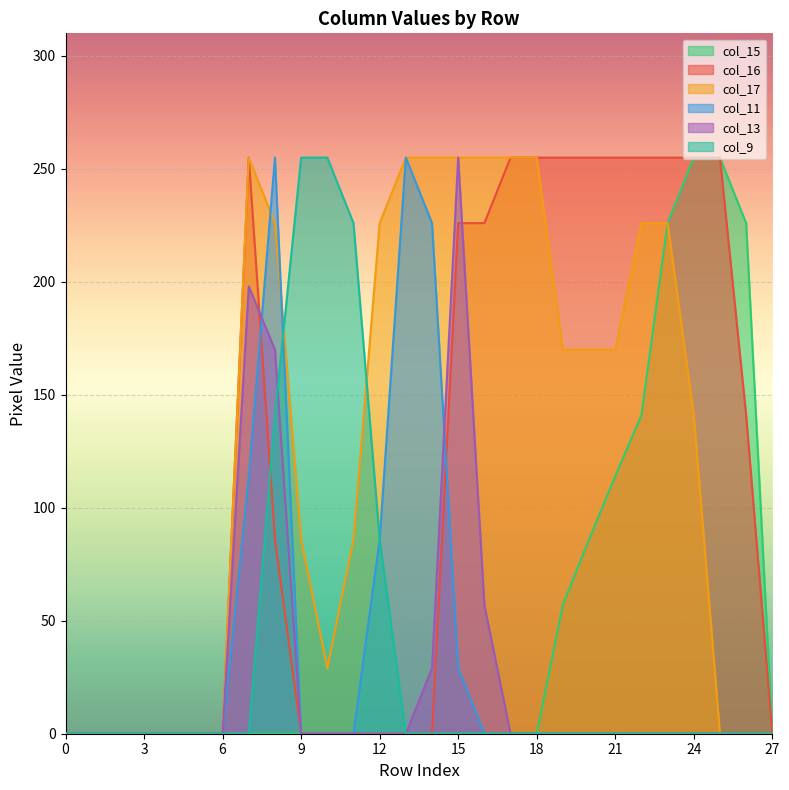

True or false: col_16 and col_17 cross at least once.

False